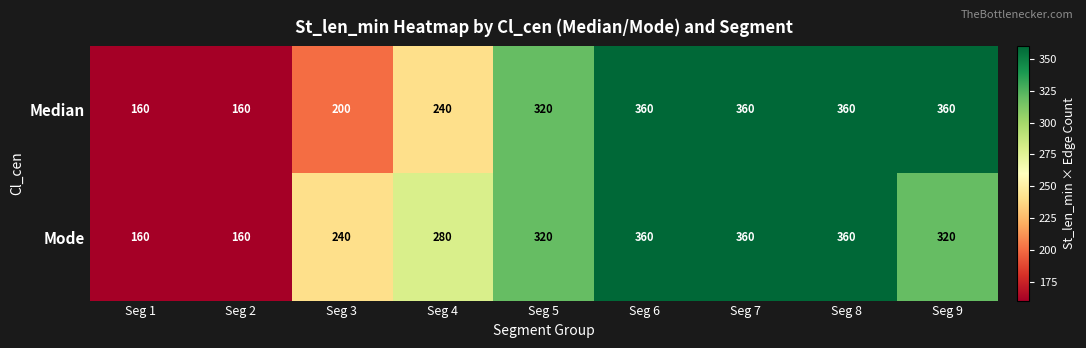

At which label is Median closest to 260?

Seg 4